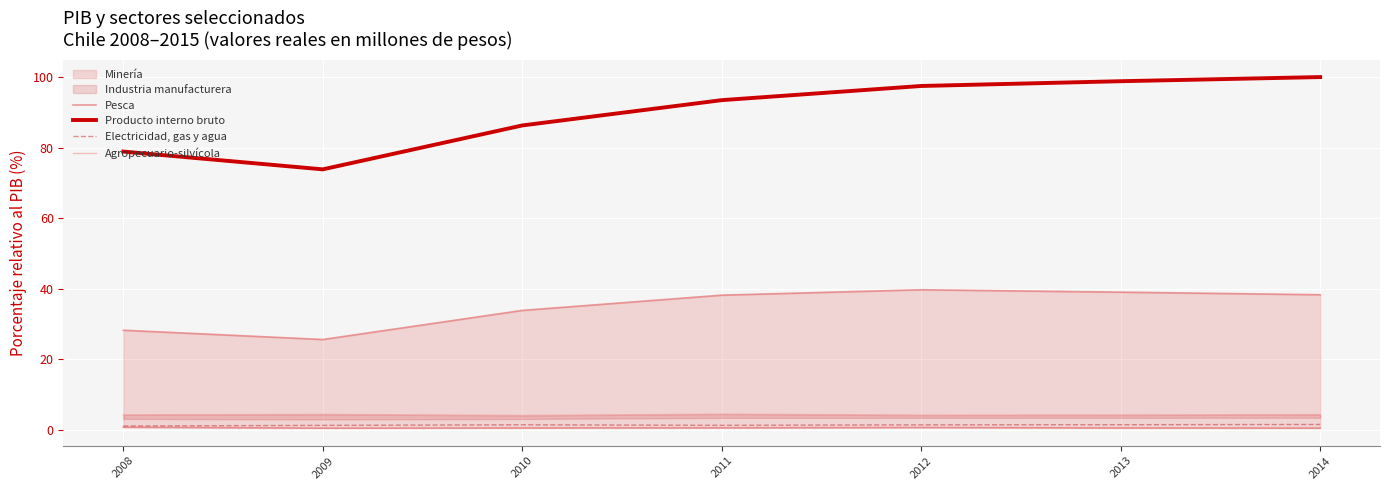

The Producto interno bruto series shows 69.9 at 2014. True or false?

False